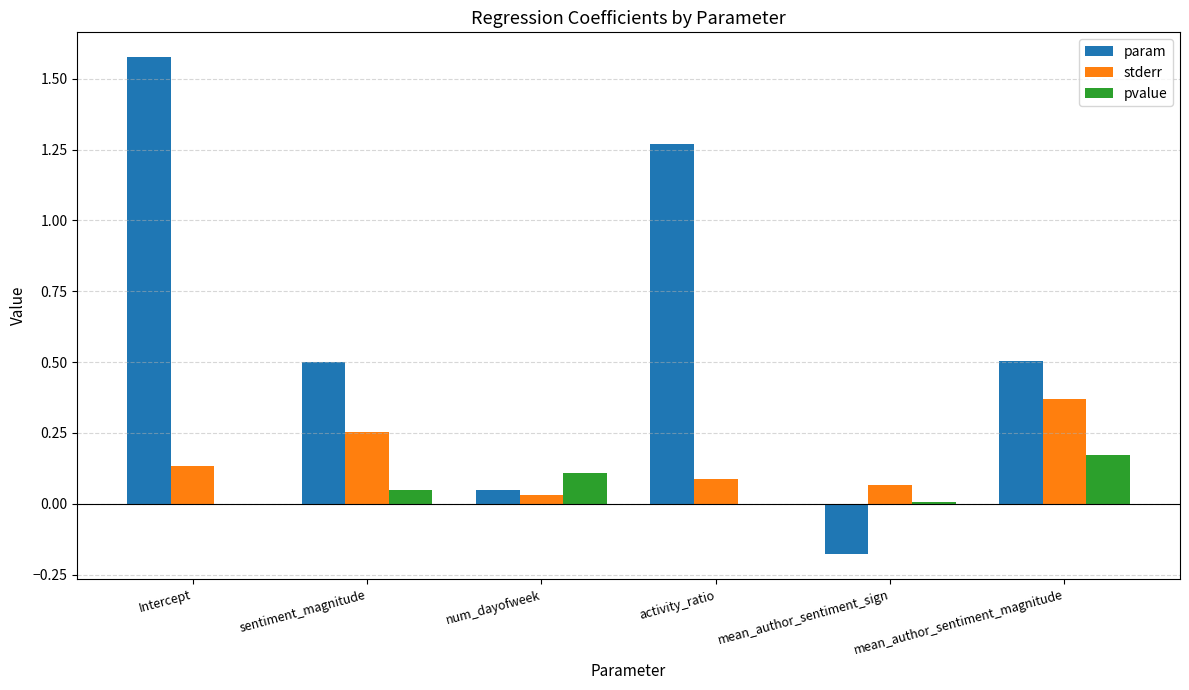

At which label does stderr reach its peak?

mean_author_sentiment_magnitude